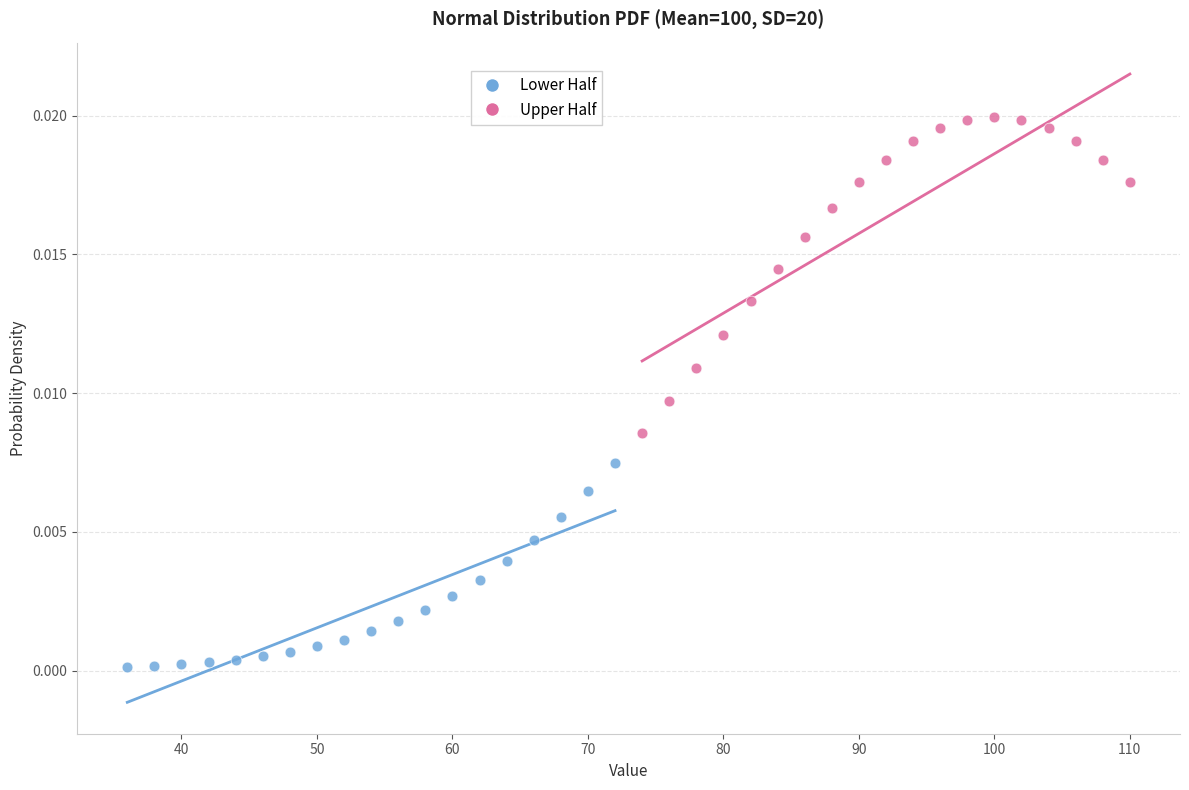

Which series reaches the maximum Y coordinate?

Upper Half